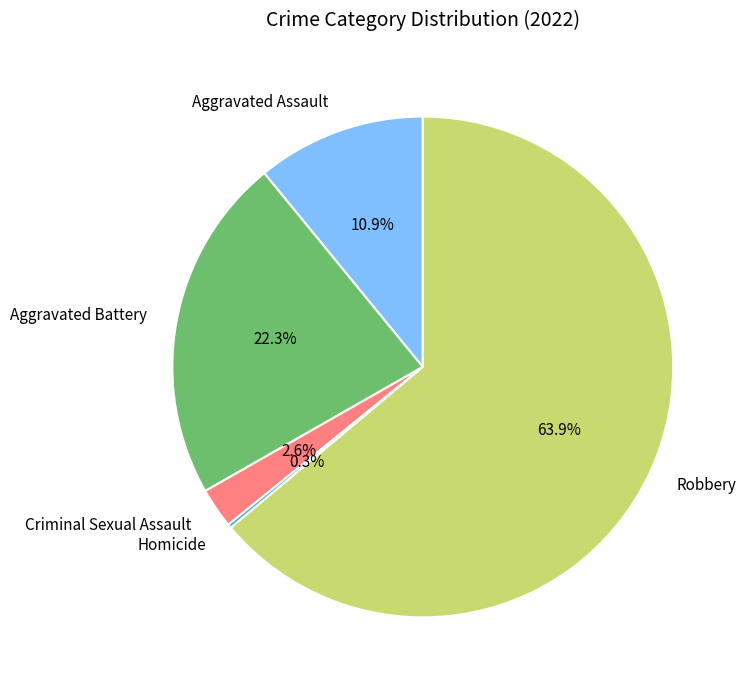

What percentage is the Robbery slice, to the nearest percent?

64%